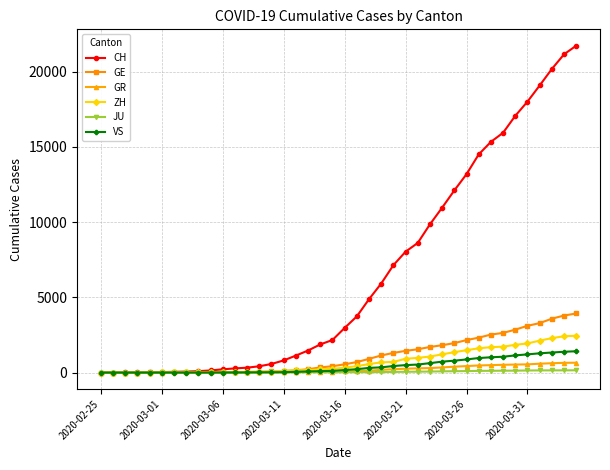

At how many categories does at least one series exceed 10385?

12